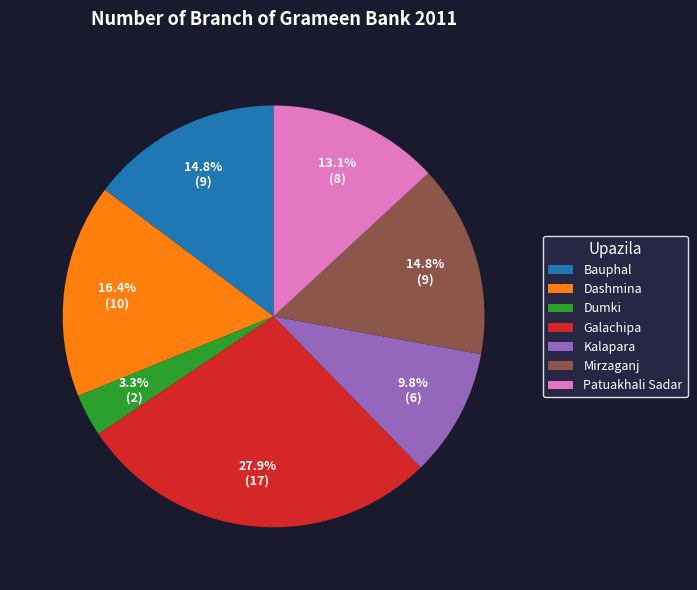

How many segments does this pie chart have?

7